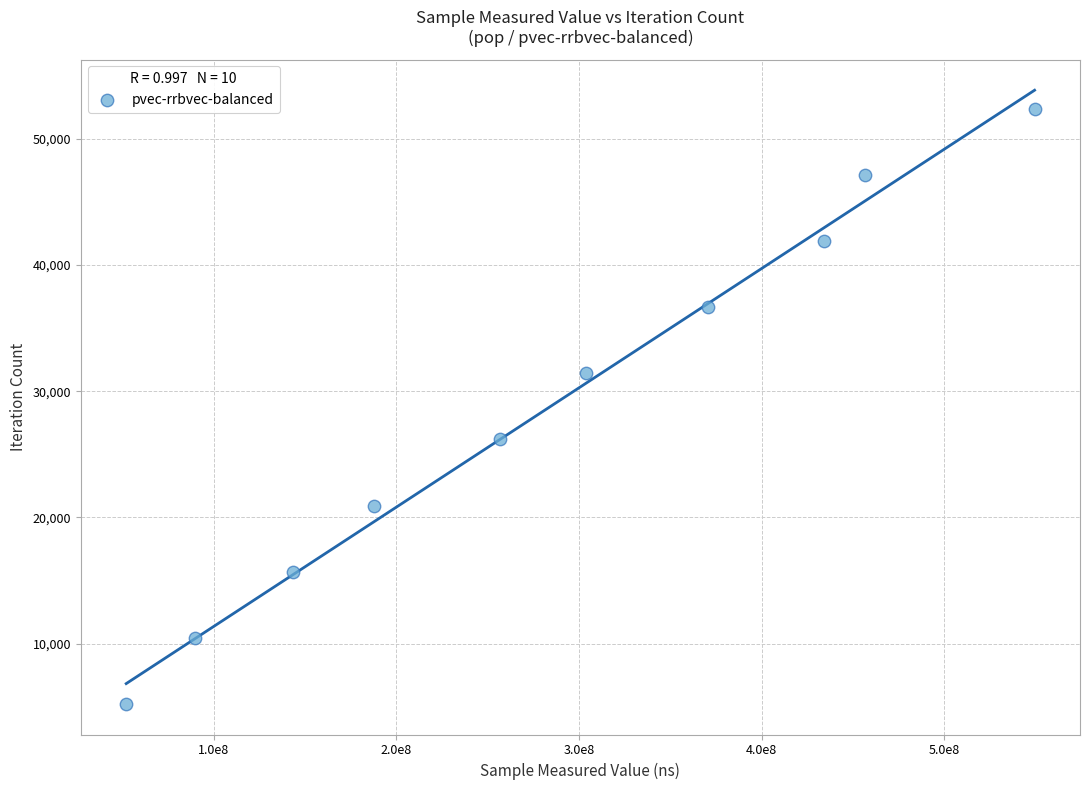

What is the average X value?

284455718